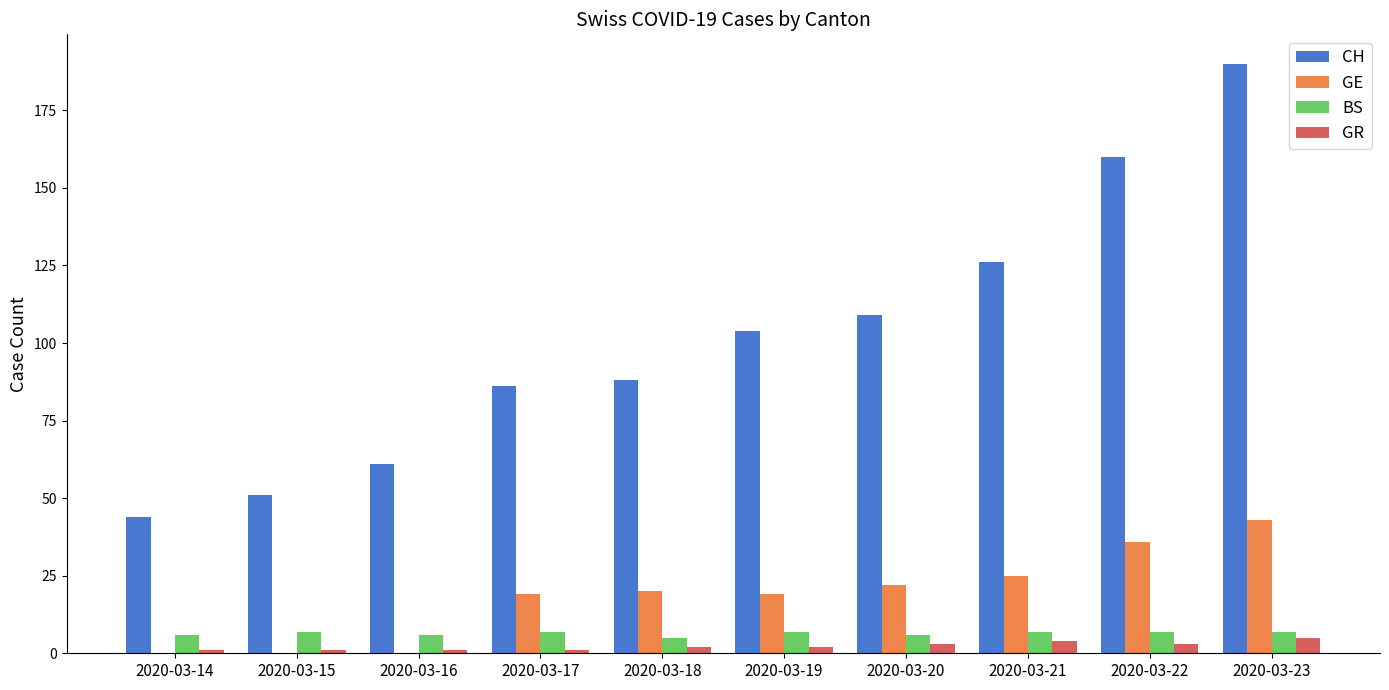

Between 2020-03-15 and 2020-03-19, which series saw the biggest shift?

CH